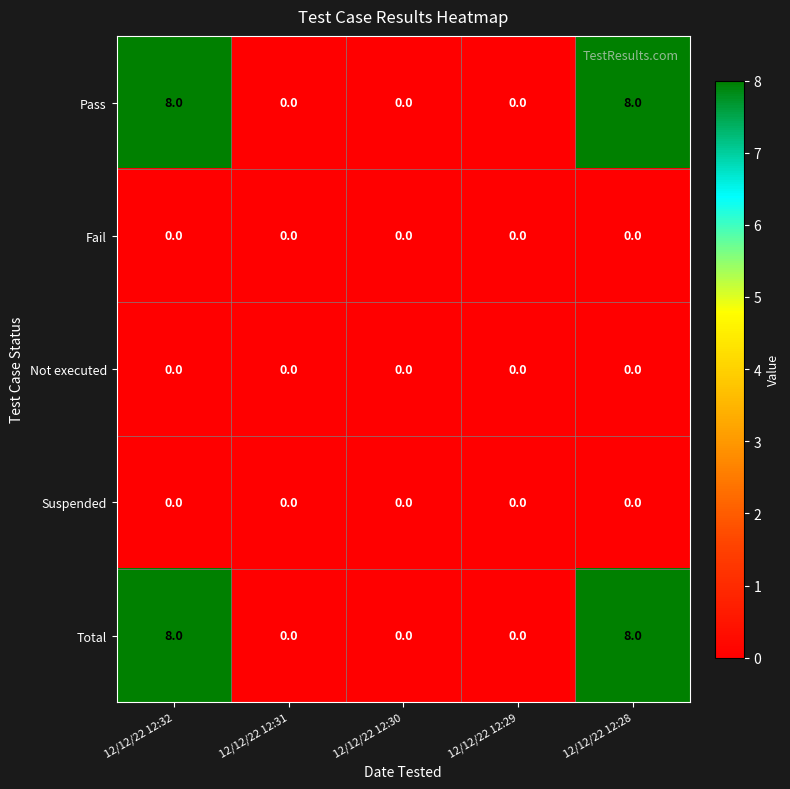

Reading left to right, what are all the values shown in this chart?

Pass: 8	0	0	0	8
Fail: 0	0	0	0	0
Not executed: 0	0	0	0	0
Suspended: 0	0	0	0	0
Total: 8	0	0	0	8